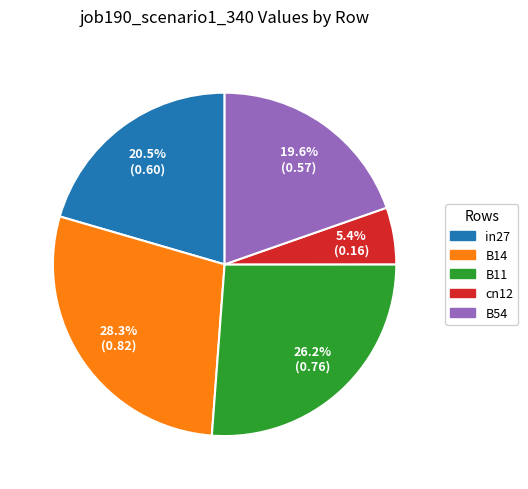

Rank the categories by value from lowest to highest.

cn12, B54, in27, B11, B14